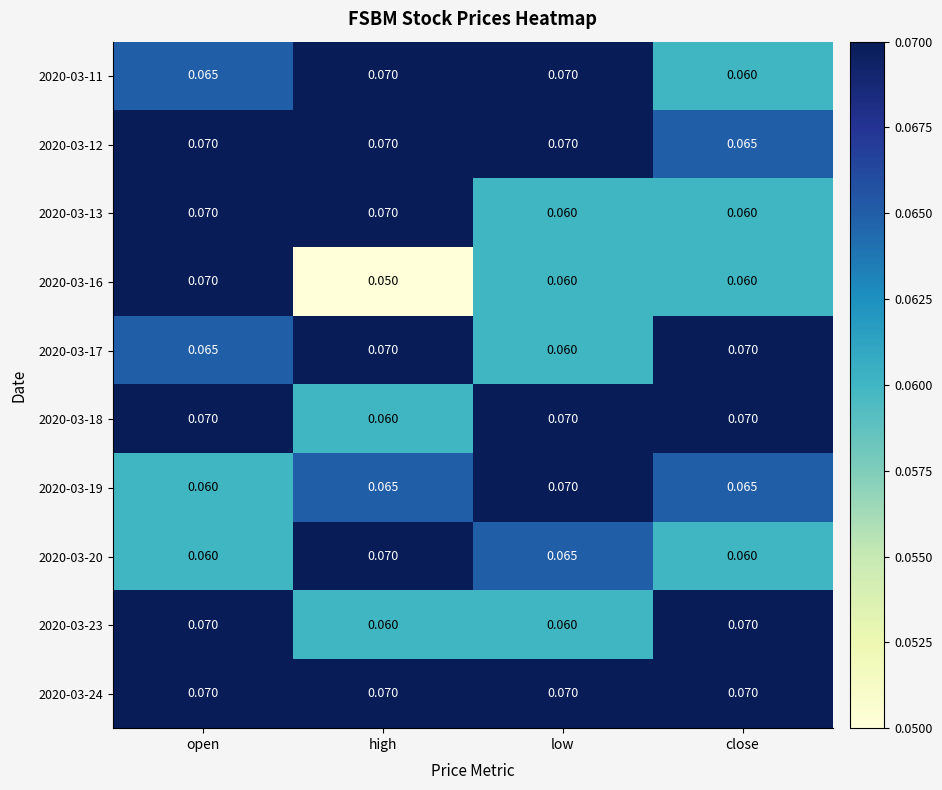

Which series has the largest range (max minus min)?

2020-03-16